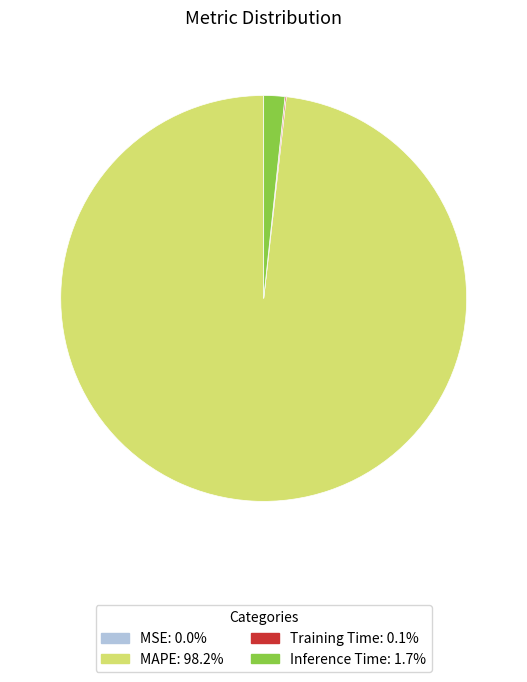

Does any single category account for the majority?

Yes